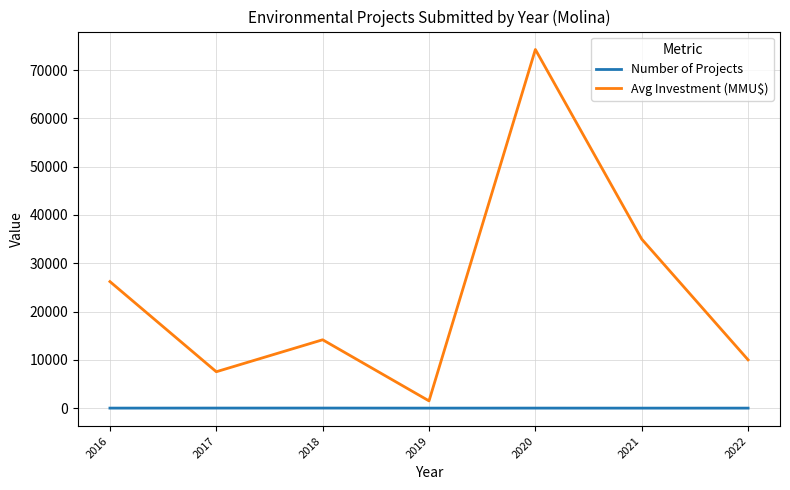

What is the sum of the Avg Investment (MMU$) values at 2022 and 2019?

11500.0